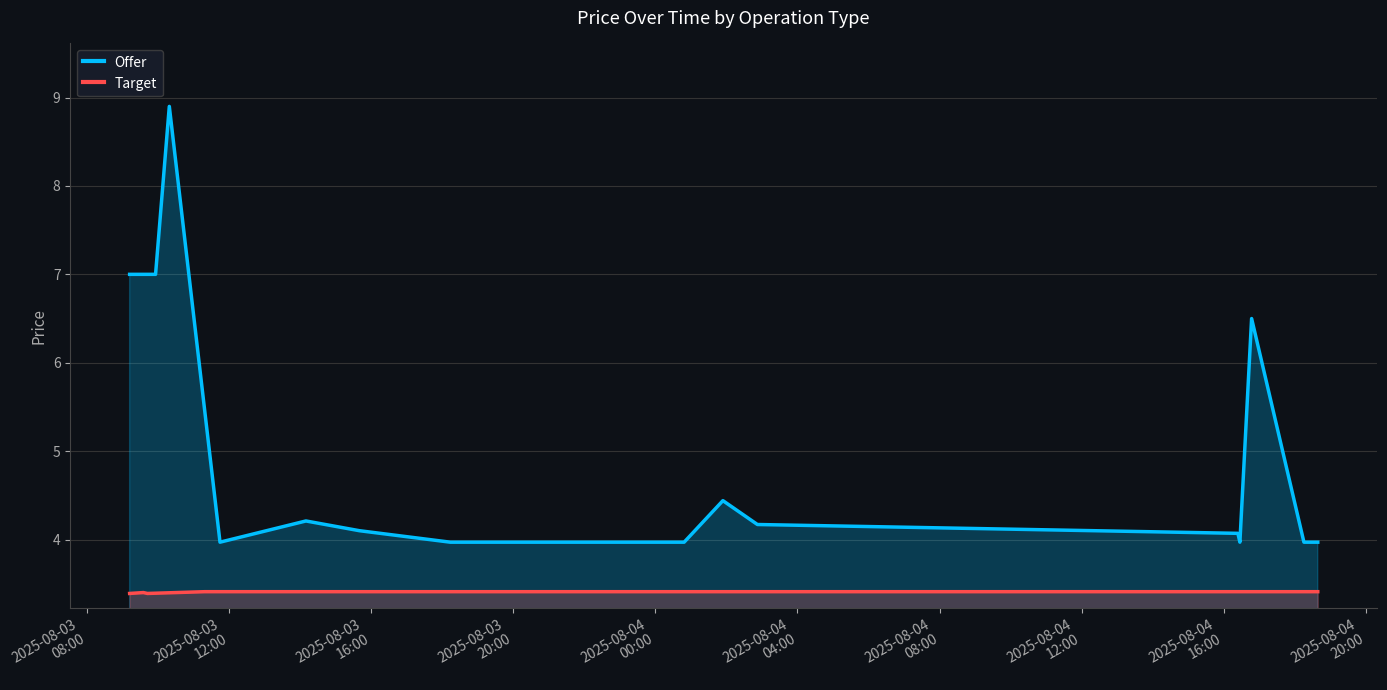

True or false: Target and Offer intersect in this chart.

False